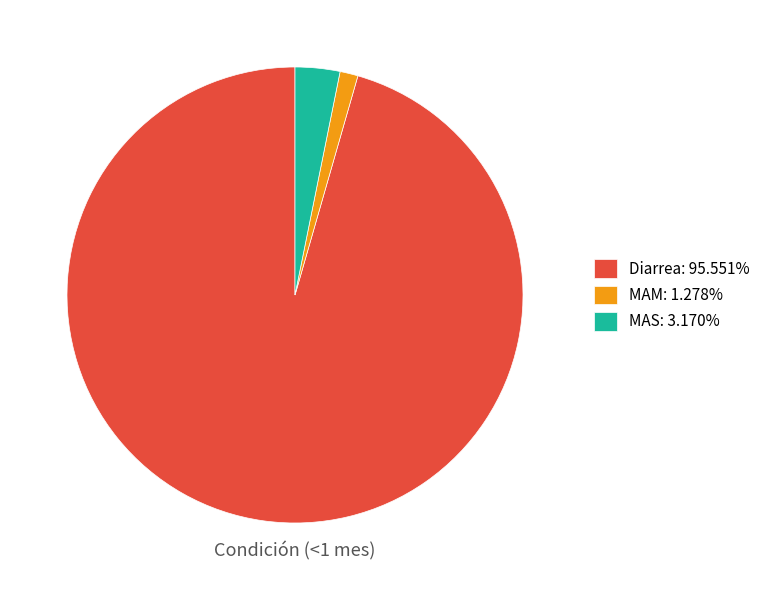

Do Diarrea: 95.551% and MAM: 1.278% together represent more than half of the pie?

Yes